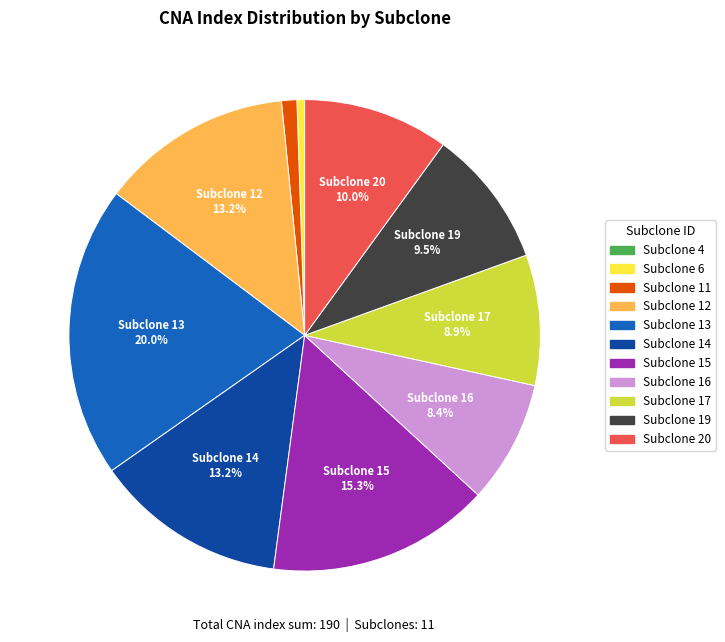

Does any single category account for the majority?

No